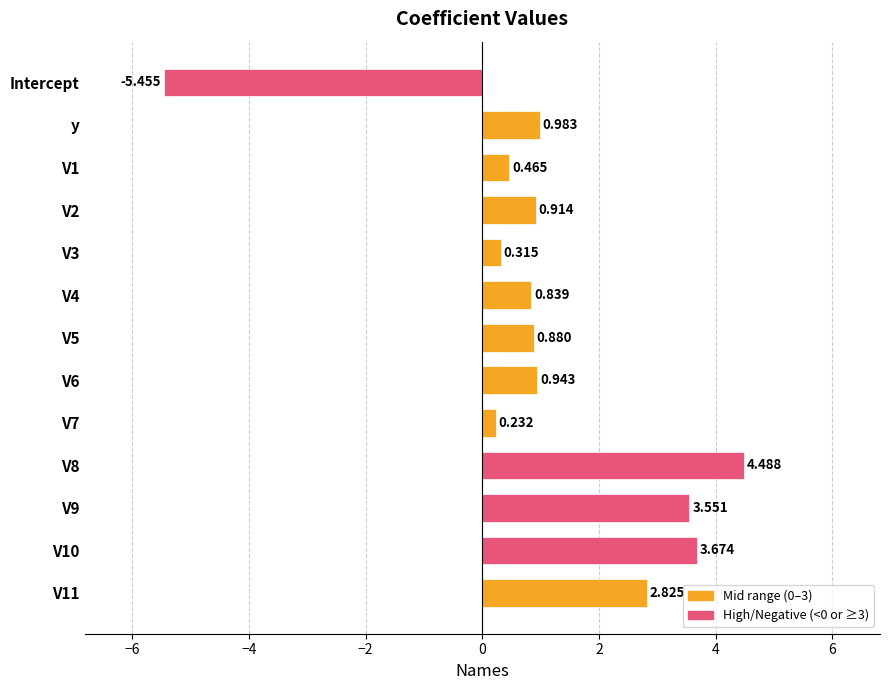

How many values are below zero?

1